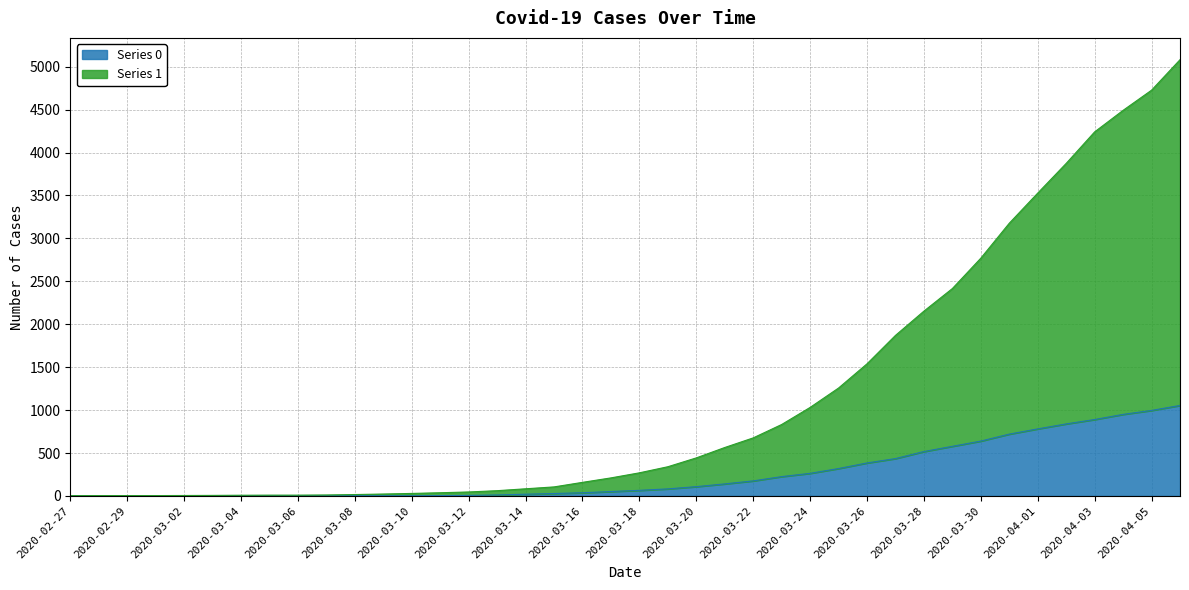

Rank the categories by 0 value from lowest to highest.

2020-02-27, 2020-02-28, 2020-02-29, 2020-03-01, 2020-03-02, 2020-03-03, 2020-03-04, 2020-03-05, 2020-03-06, 2020-03-07, 2020-03-08, 2020-03-09, 2020-03-10, 2020-03-11, 2020-03-12, 2020-03-13, 2020-03-14, 2020-03-15, 2020-03-16, 2020-03-17, 2020-03-18, 2020-03-19, 2020-03-20, 2020-03-21, 2020-03-22, 2020-03-23, 2020-03-24, 2020-03-25, 2020-03-26, 2020-03-27, 2020-03-28, 2020-03-29, 2020-03-30, 2020-03-31, 2020-04-01, 2020-04-02, 2020-04-03, 2020-04-04, 2020-04-05, 2020-04-06